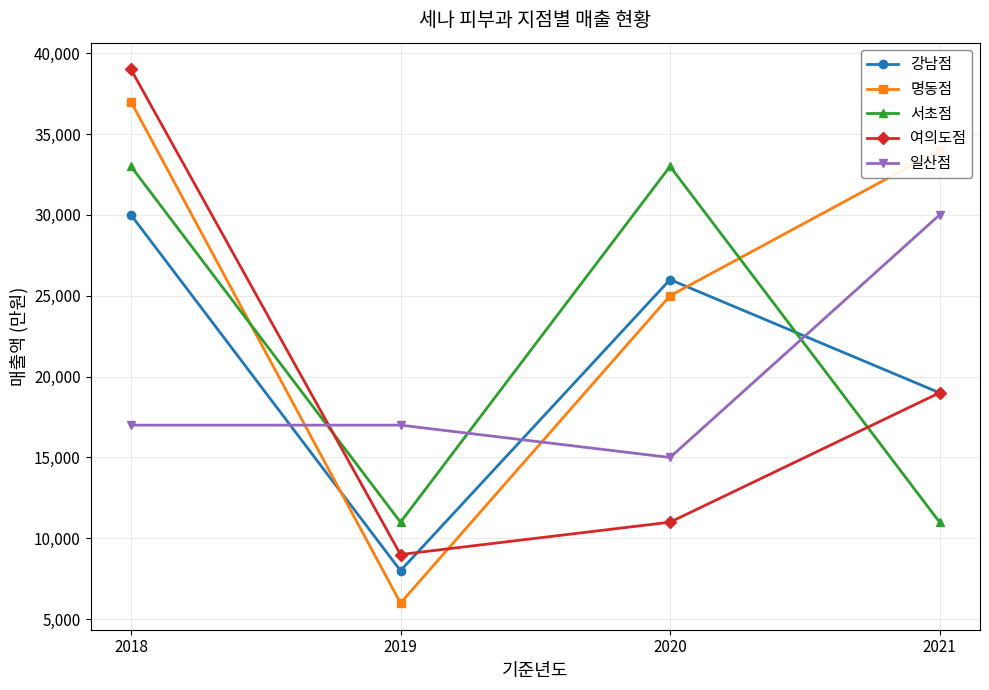

Where do 일산점 and 서초점 first cross each other?

2018 and 2019